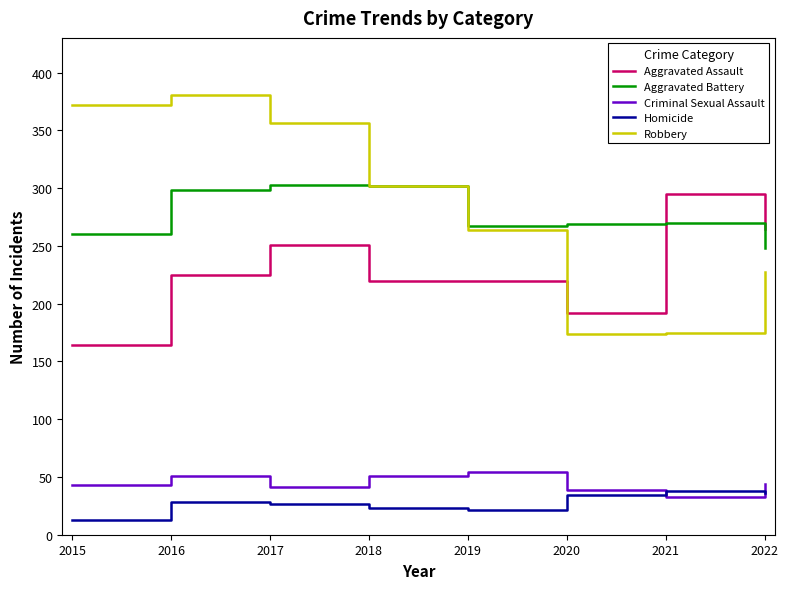

At which label is Robbery closest to 277?

2019